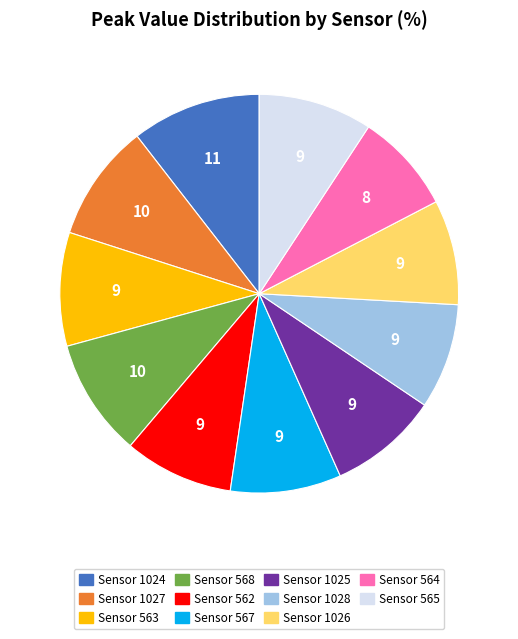

Is there a majority slice in this chart?

No